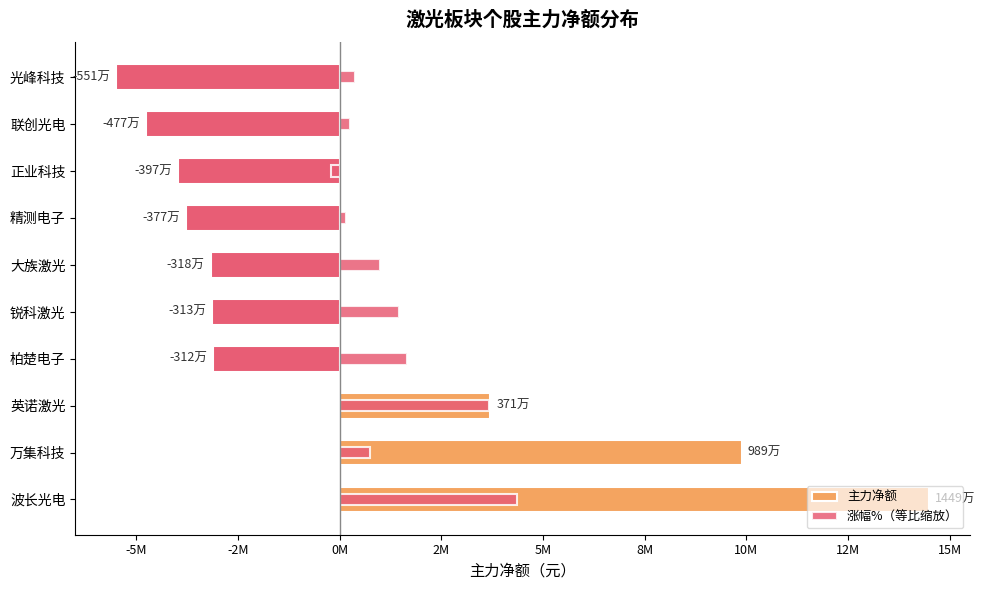

True or false: 主力净额 has a value of -6194421.8 at 正业科技.

False